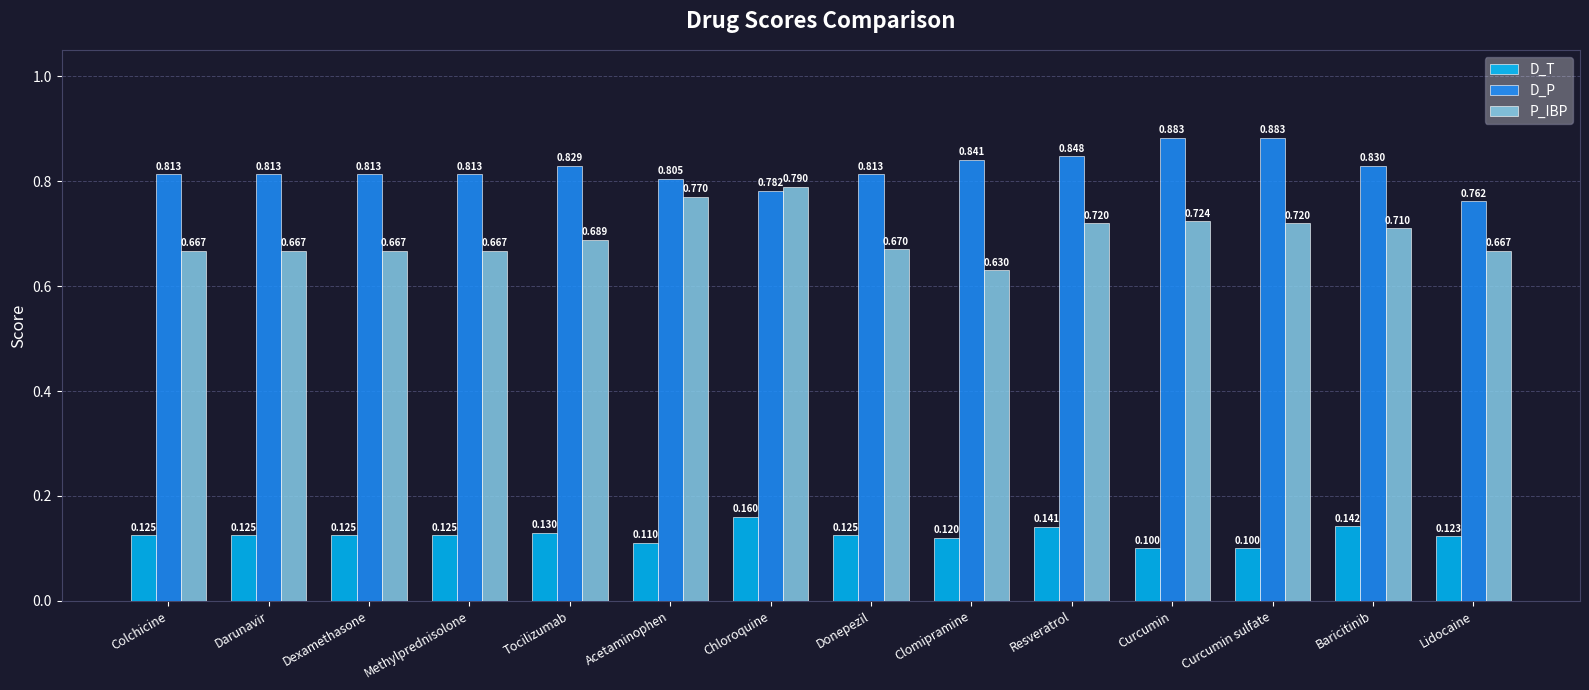

At which category is the sum across all series the highest?

Chloroquine